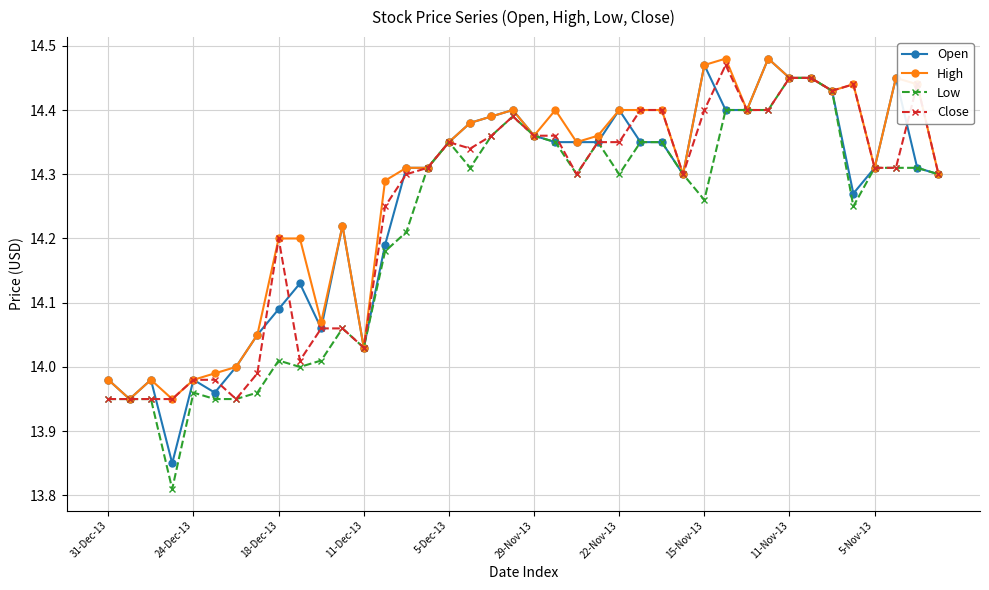

True or false: Low has more than 1 points higher than both neighbors.

True